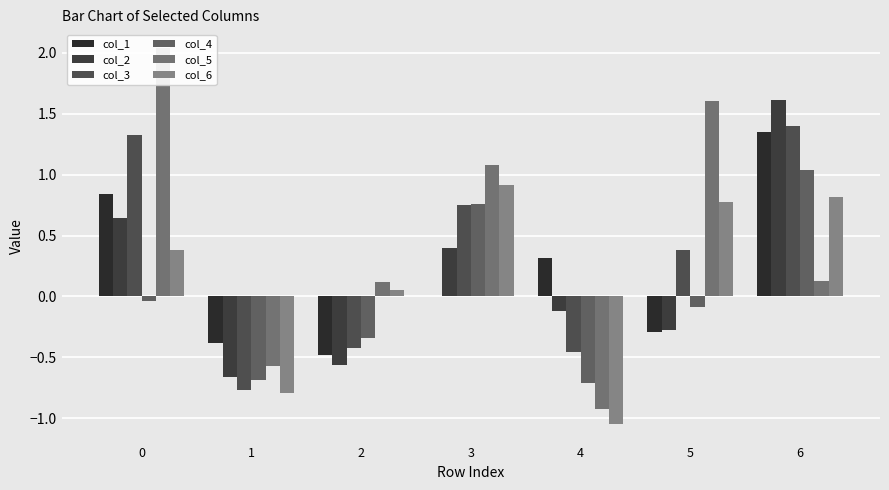

What are all the series names shown in the legend?

col_1, col_2, col_3, col_4, col_5, col_6